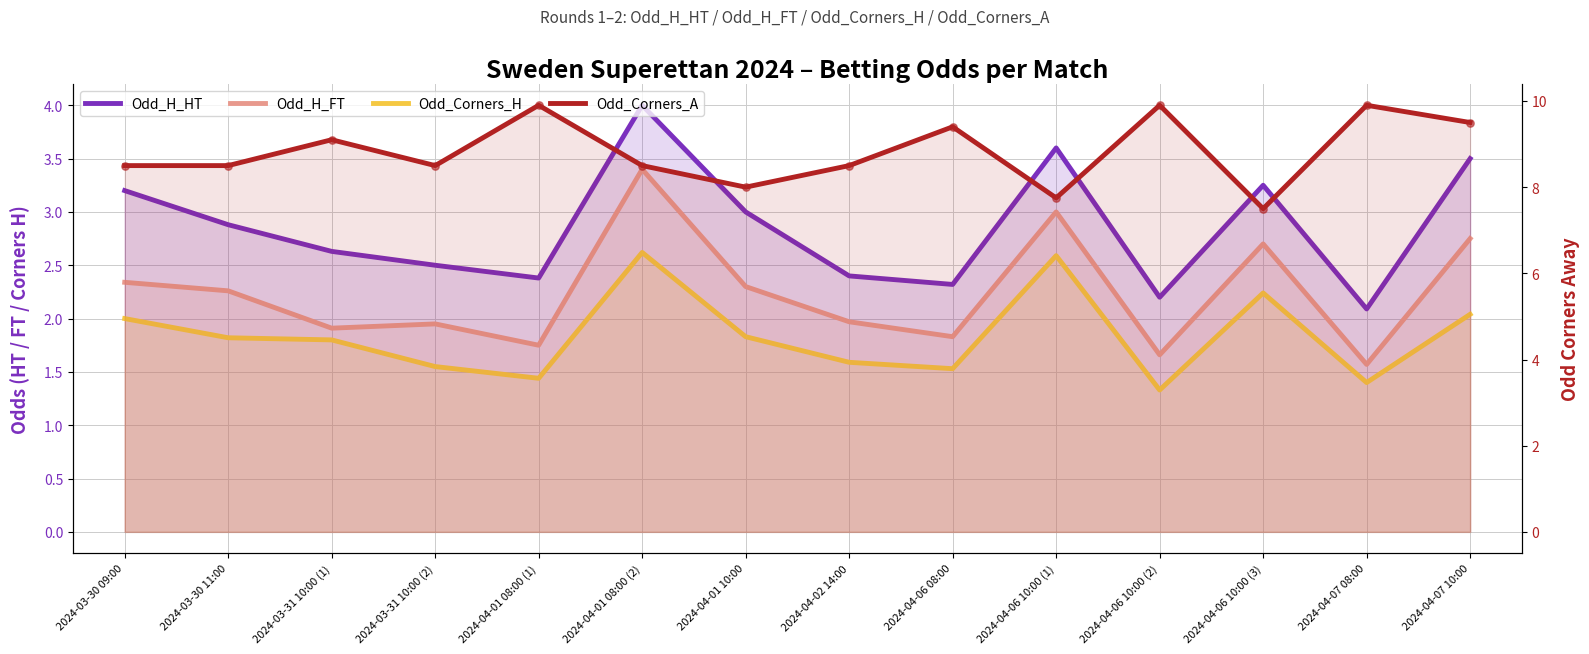

Is the value of Odd_Corners_A at 2024-04-01 08:00 (1) greater than the value of Odd_Corners_H at 2024-04-06 08:00?

Yes